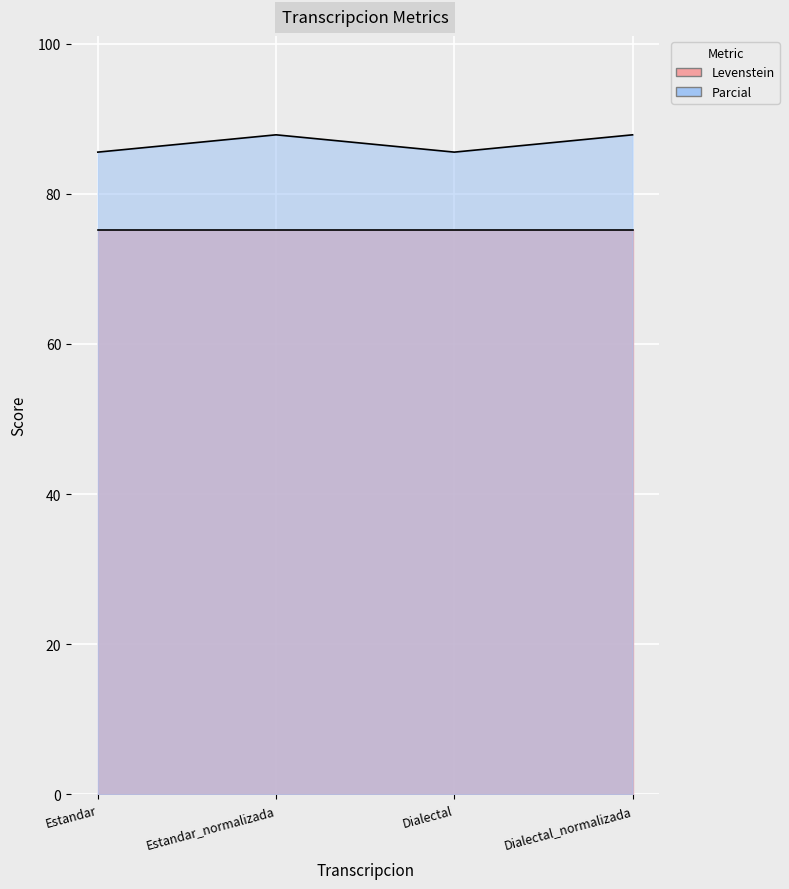

Count the values in the range 85 to 87.

2